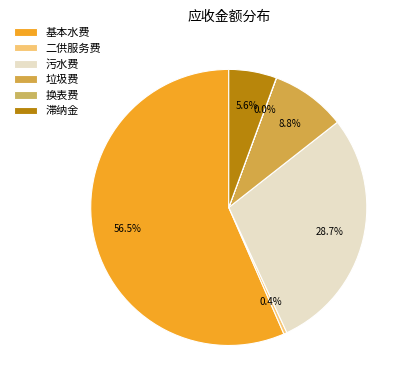

What is the change in value from 污水费 to 换表费?

-912686.0